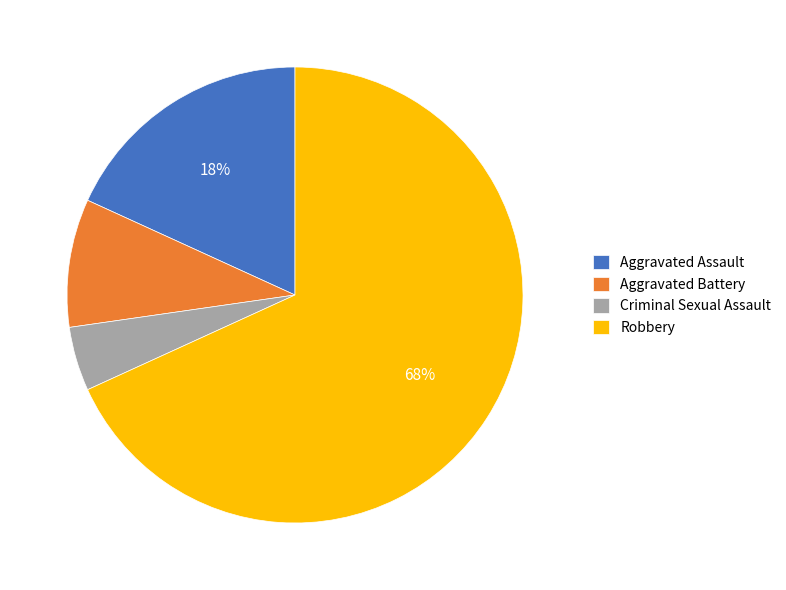

Combined, do Aggravated Assault and Aggravated Battery account for over 50%?

No